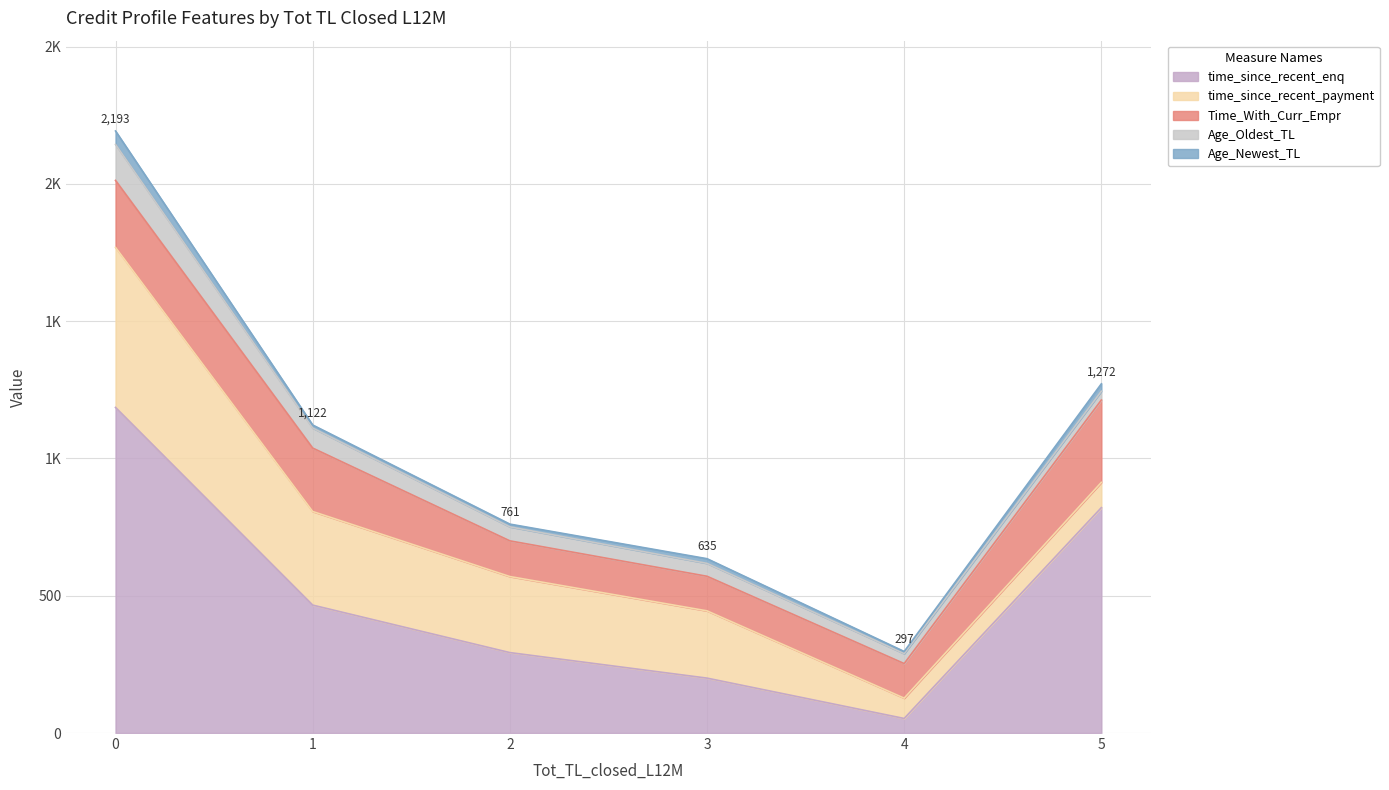

The value of time_since_recent_enq at 3 is 200. True or false?

True